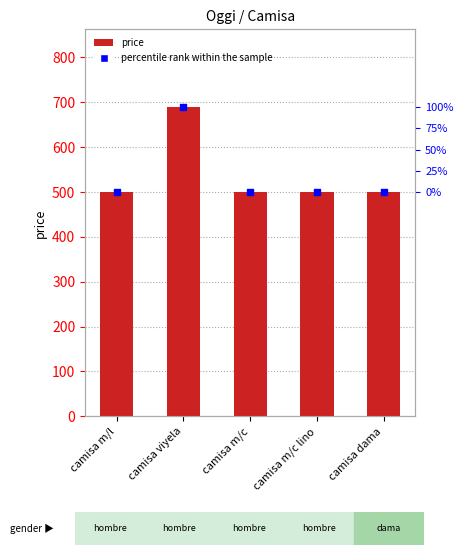

What is the ratio of the value at camisa dama to the value at camisa m/c?

1.0